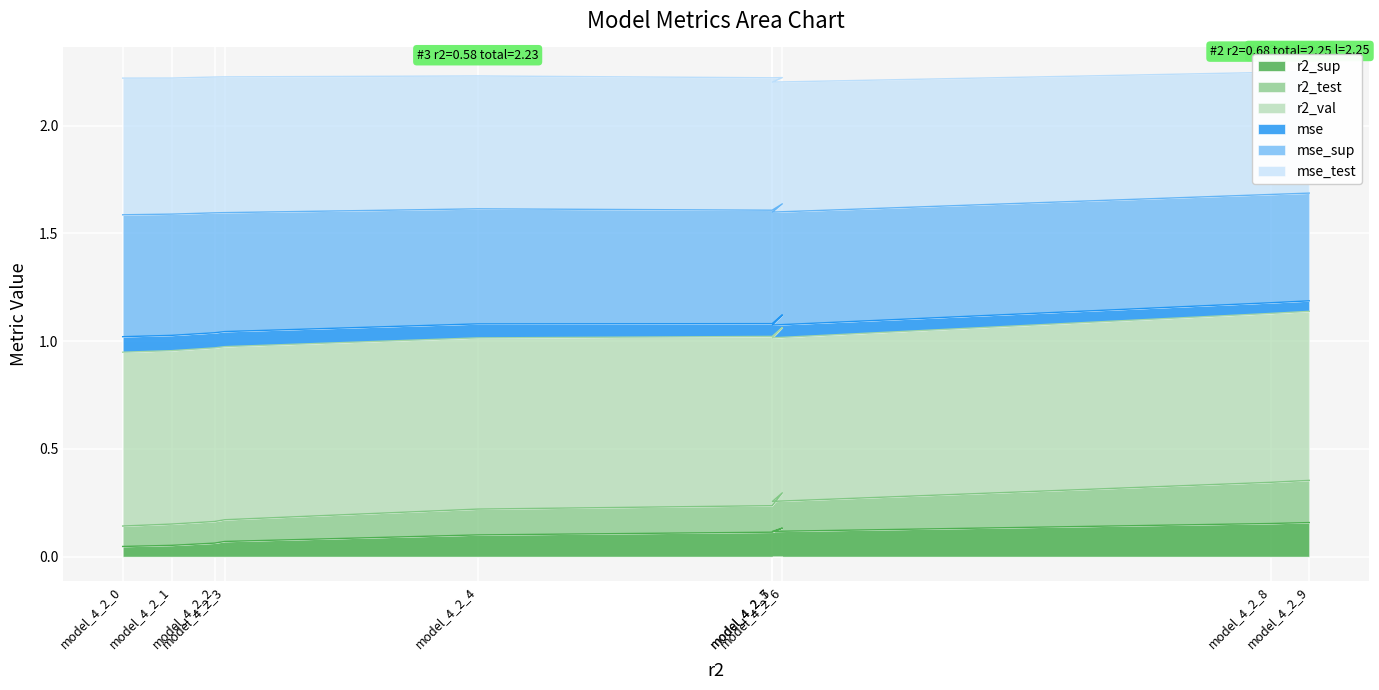

How many interior local valleys does the r2_sup series have?

1